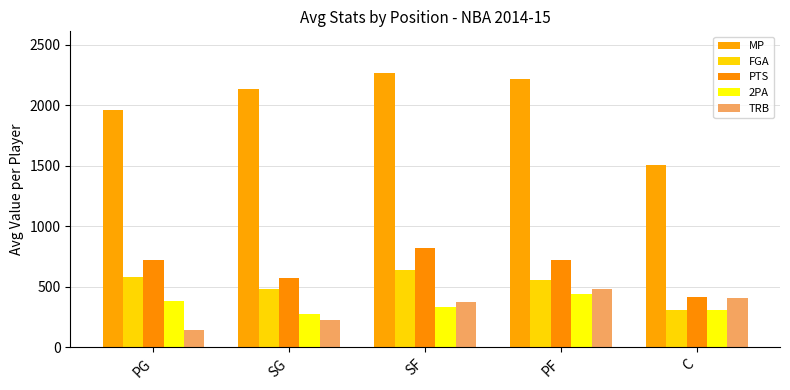

Reading left to right, extract all data points from this chart.

MP: PG=1964	SG=2135	SF=2271	PF=2218	C=1506
FGA: PG=583	SG=483	SF=638	PF=561	C=311
PTS: PG=720	SG=572	SF=820	PF=724	C=416
2PA: PG=380	SG=274	SF=337	PF=443	C=311
TRB: PG=148	SG=226	SF=373	PF=480	C=412